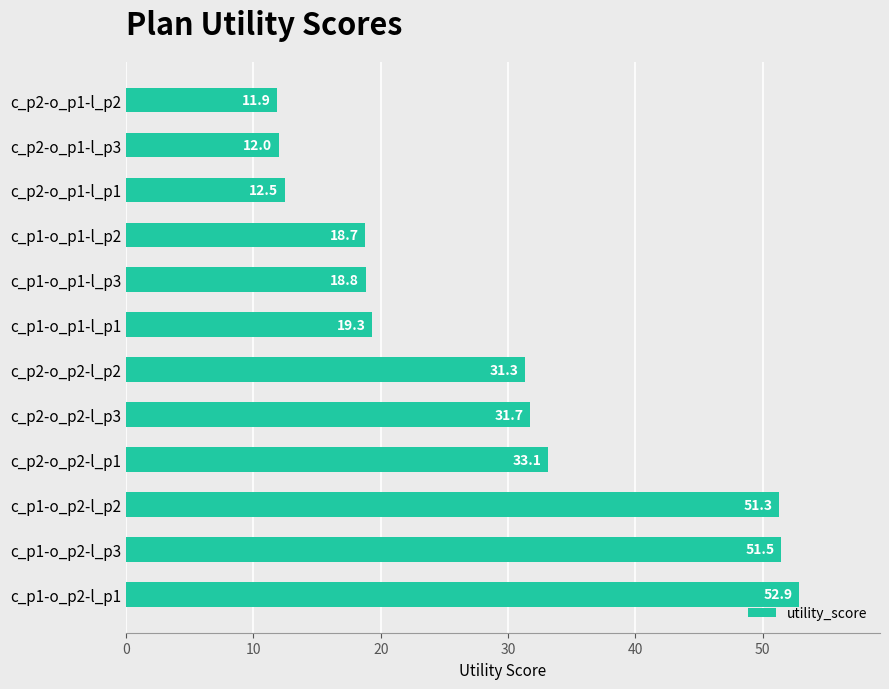

Rank the categories by value from lowest to highest.

c_p2-o_p1-l_p2, c_p2-o_p1-l_p3, c_p2-o_p1-l_p1, c_p1-o_p1-l_p2, c_p1-o_p1-l_p3, c_p1-o_p1-l_p1, c_p2-o_p2-l_p2, c_p2-o_p2-l_p3, c_p2-o_p2-l_p1, c_p1-o_p2-l_p2, c_p1-o_p2-l_p3, c_p1-o_p2-l_p1